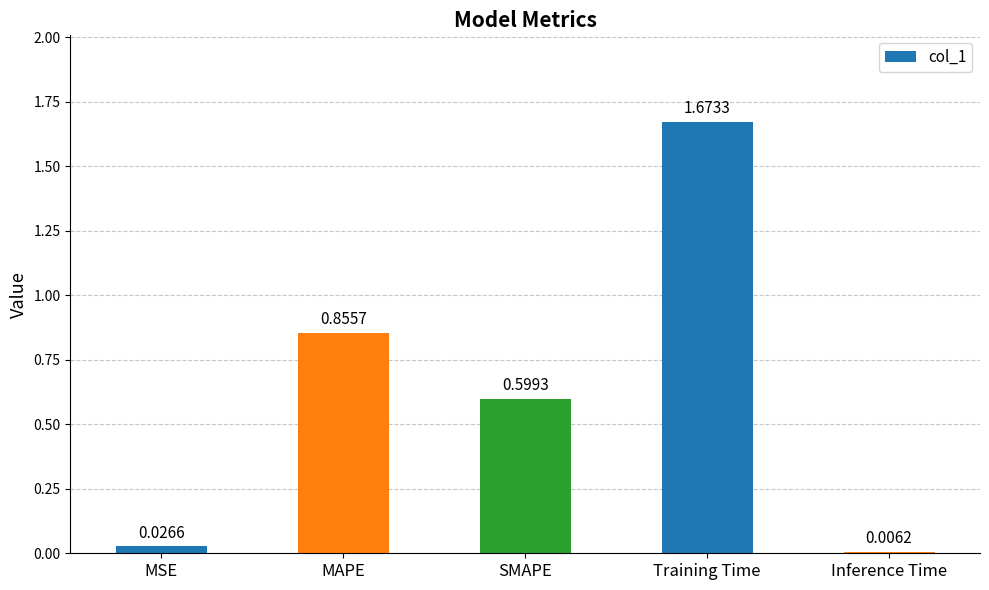

Between MAPE and Inference Time, which is larger?

MAPE